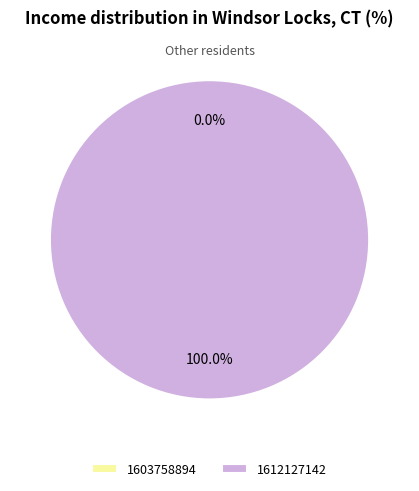

To the nearest percent, what is the combined percentage of 1603758894 and 1612127142?

100%